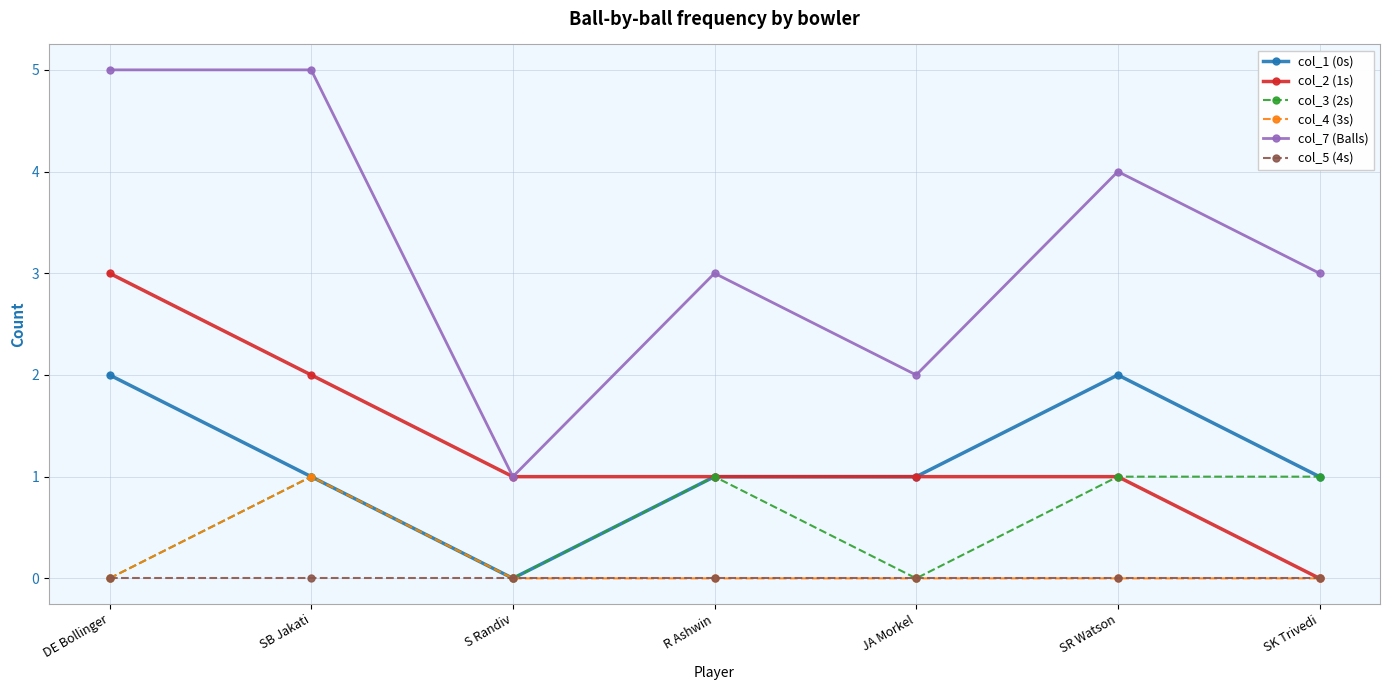

Which series has the largest range (max minus min)?

col_7 (Balls)